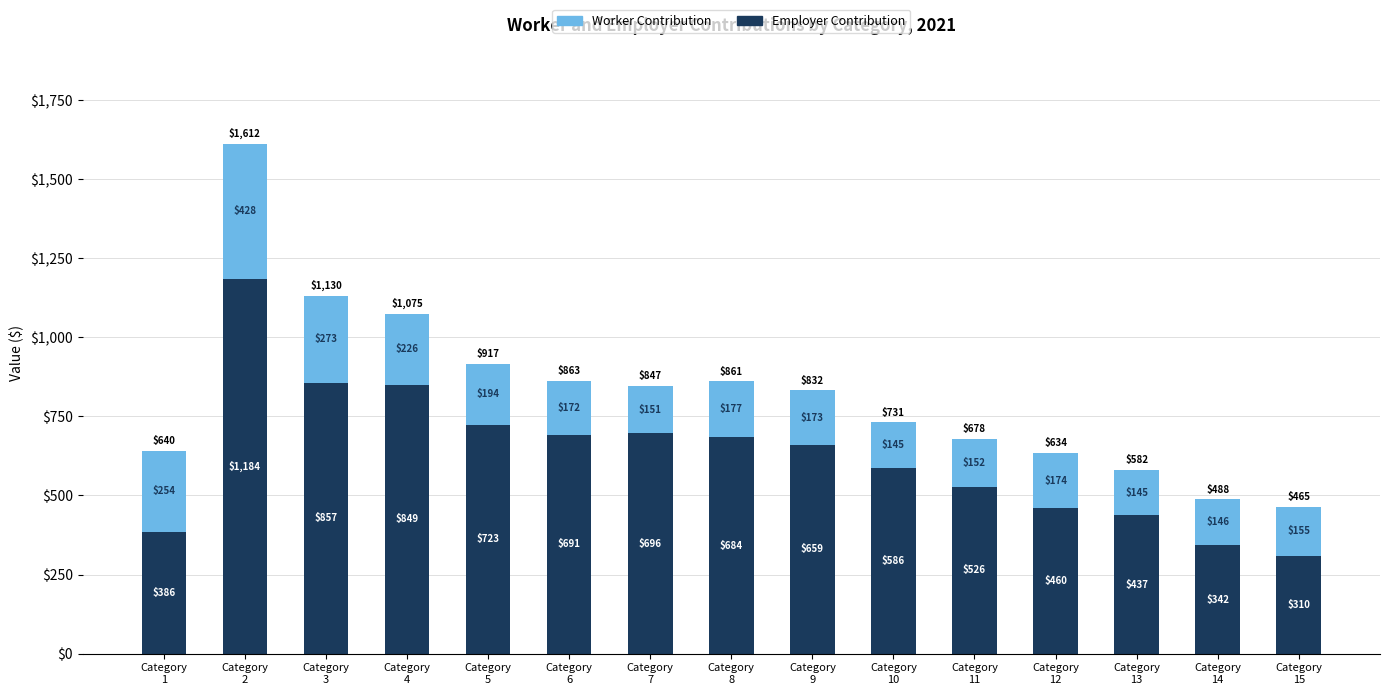

How many series are shown in this chart?

2